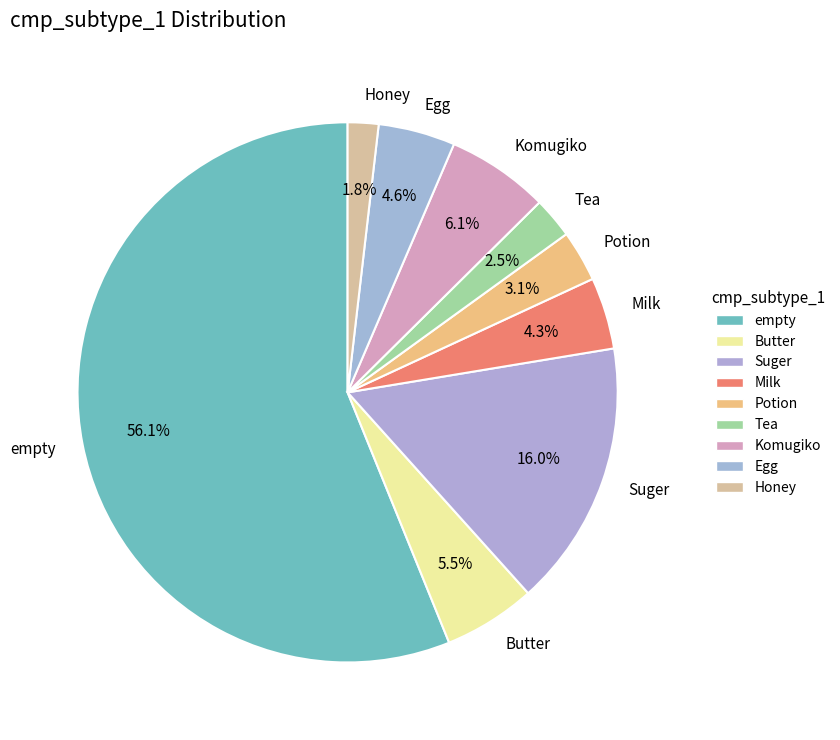

What is the largest slice in the pie chart?

empty